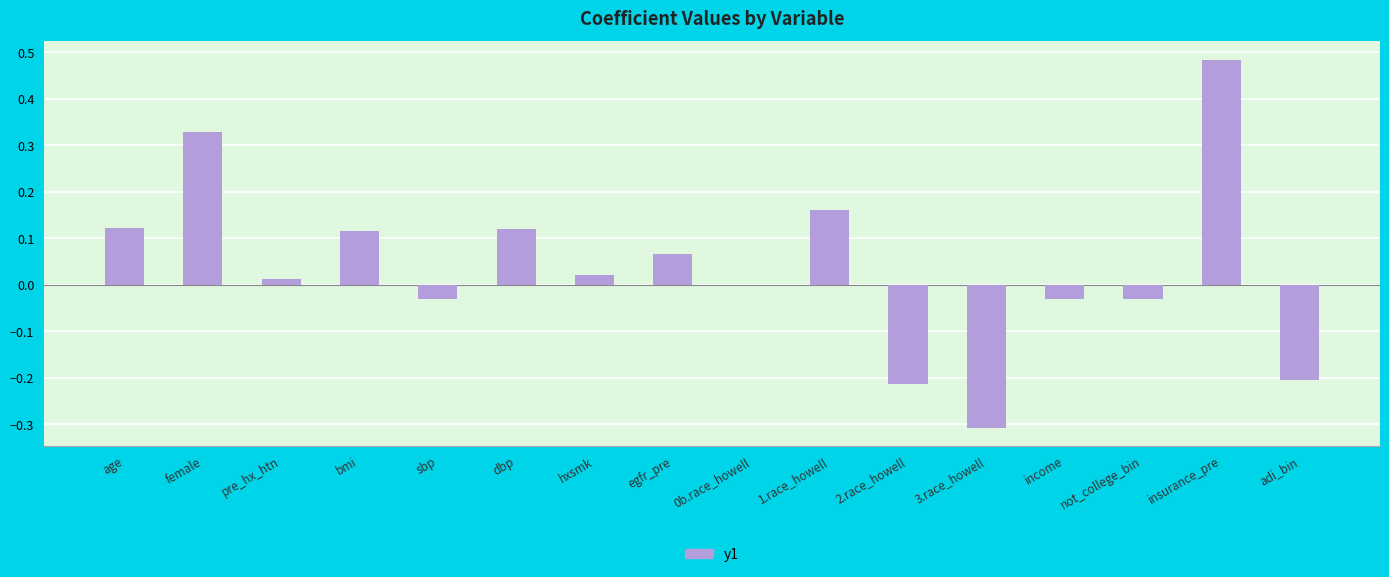

What is the sum of all values?

0.6